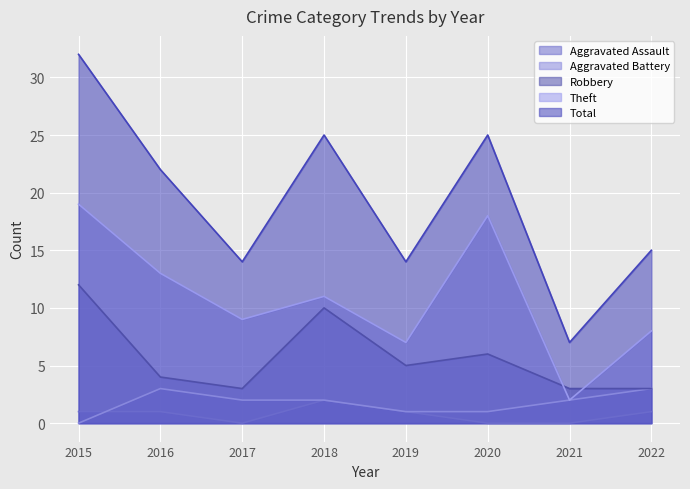

At how many categories does at least one series exceed 19?

4